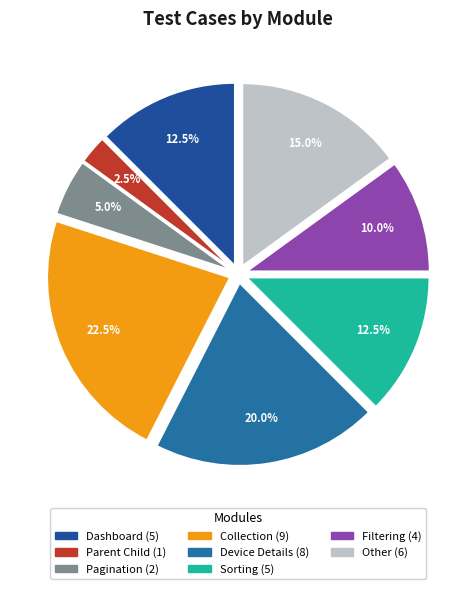

How many segments does this pie chart have?

8